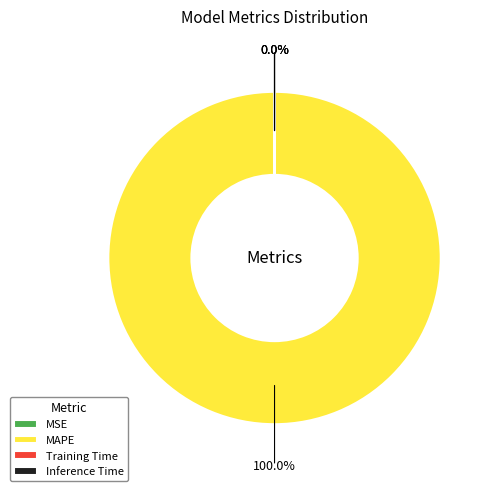

Is there any slice that represents more than half of the pie?

Yes